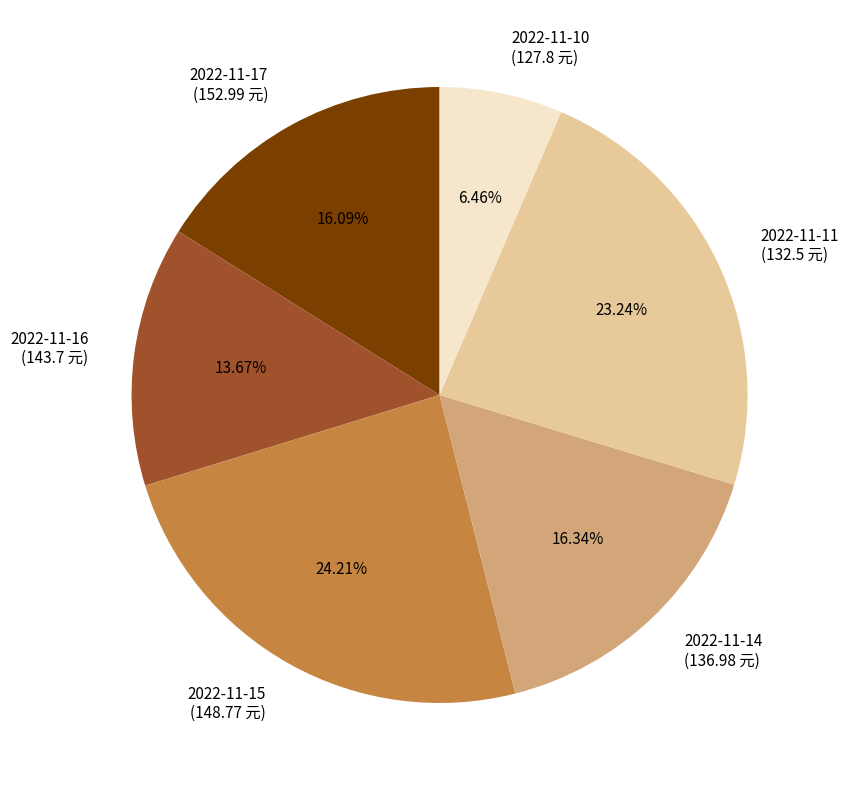

To the nearest percent, what is the combined percentage of 2022-11-15 and 2022-11-14?

41%